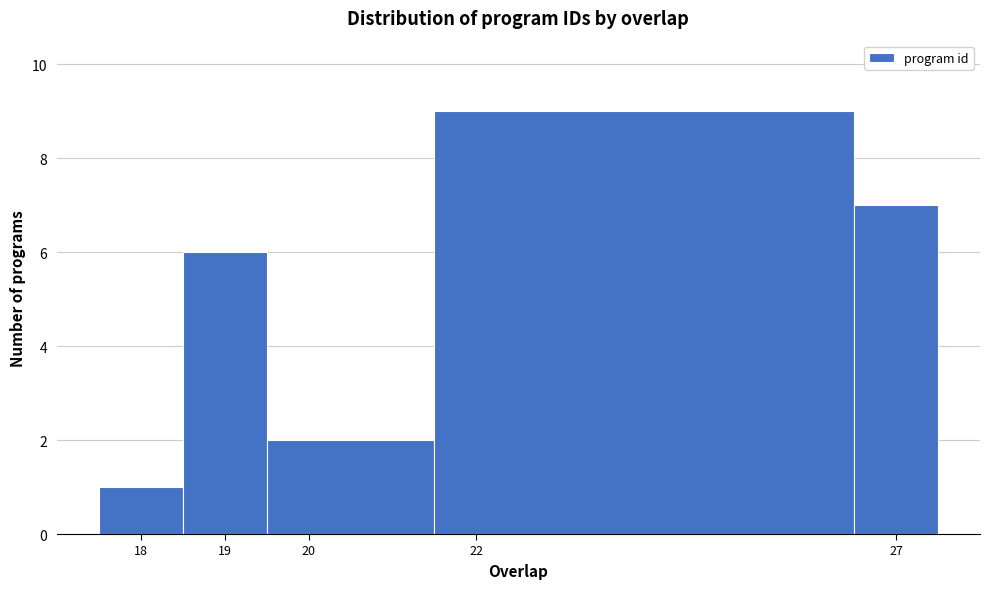

Reading left to right, transcribe this chart: for each bar, give the range it covers on the x-axis and its height. The values are not printed on the chart, so give them approximately, as read against the axis.

17.5 to 18.5: 1
18.5 to 19.5: 6
19.5 to 21.5: 2
21.5 to 26.5: 9
26.5 to 27.5: 7